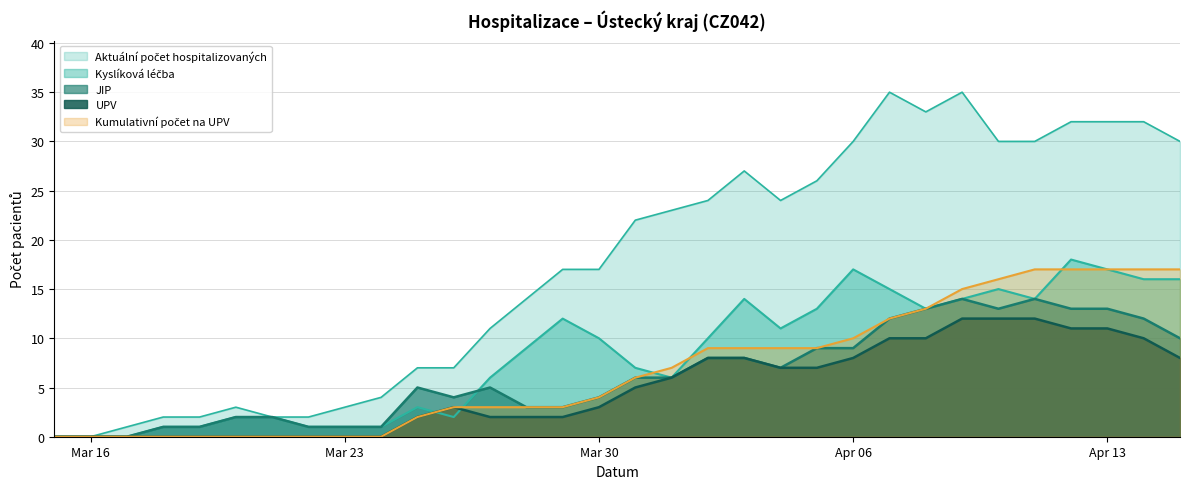

Which series has the largest total across all categories?

Aktualni pocet hospitalizovanych